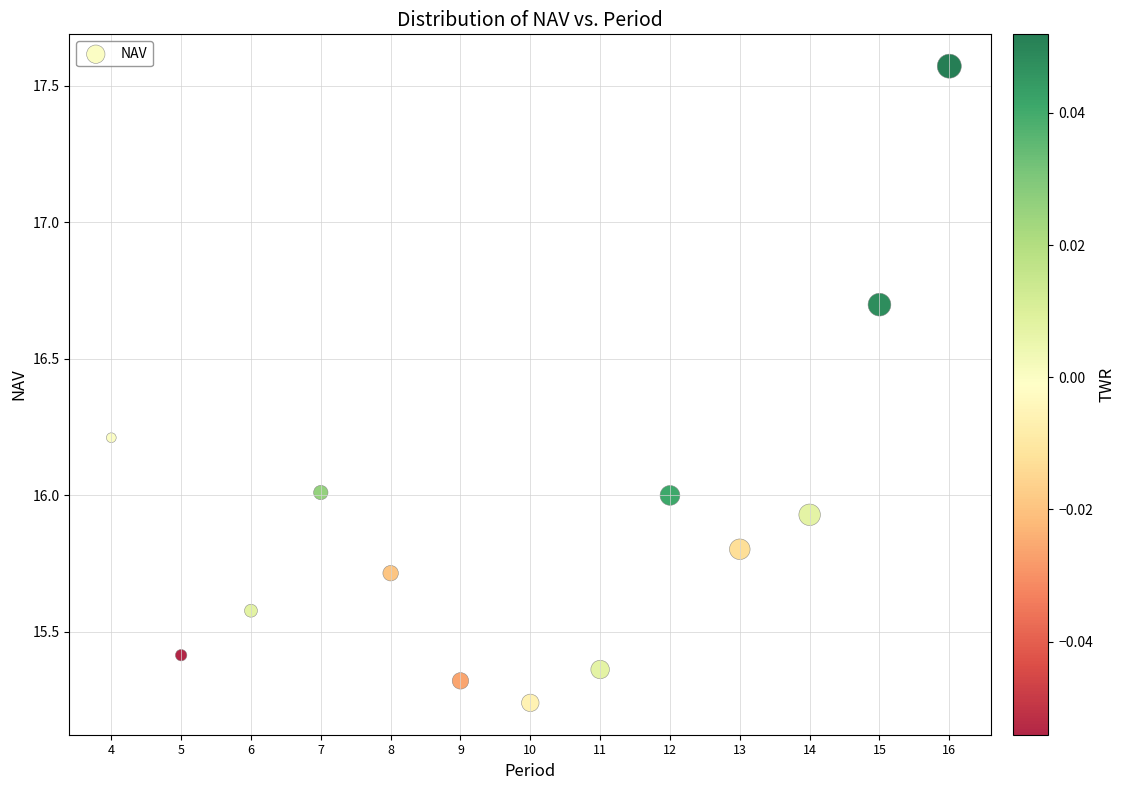

What is the range of X values (max minus min)?

12.0